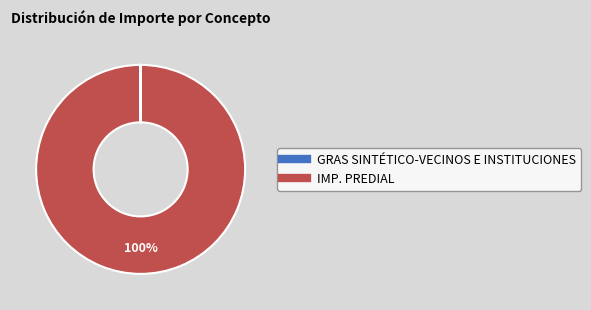

What percentage is the IMP. PREDIAL slice, to the nearest percent?

100%